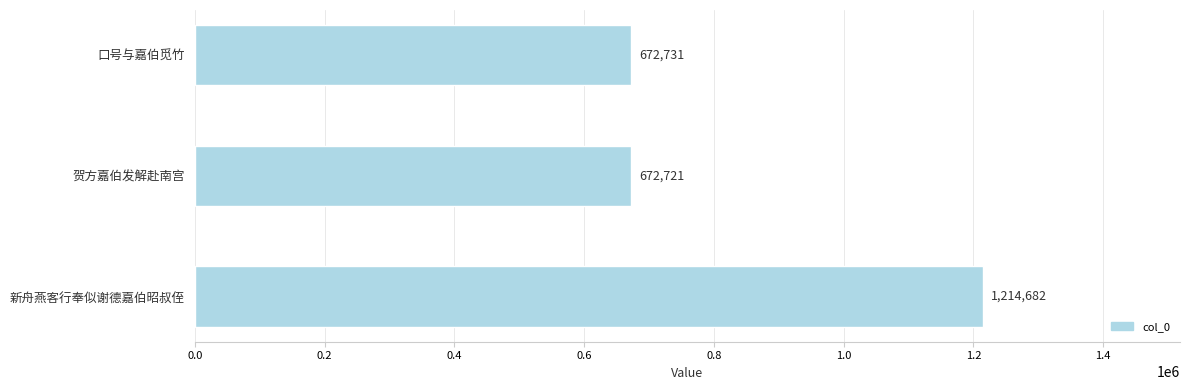

Count the number of categories in the chart.

3